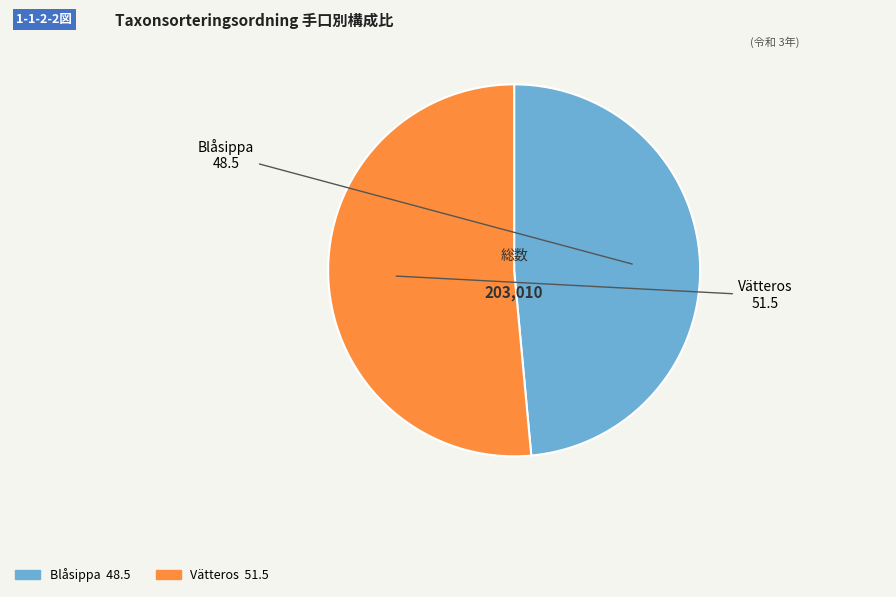

Which slice is the largest?

Vätteros